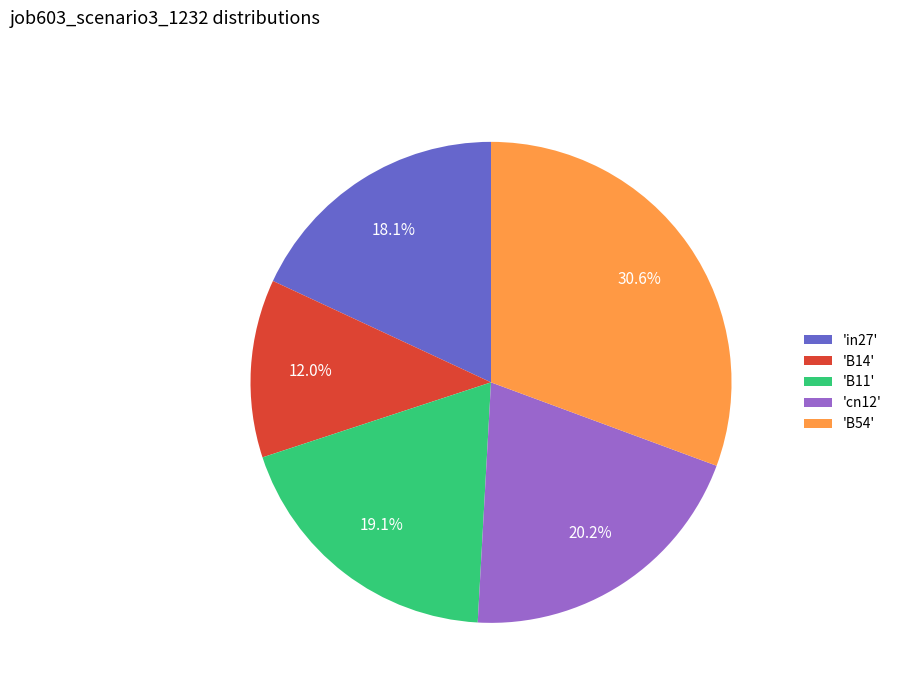

What portion of the pie excludes 'B14'?

88.0%